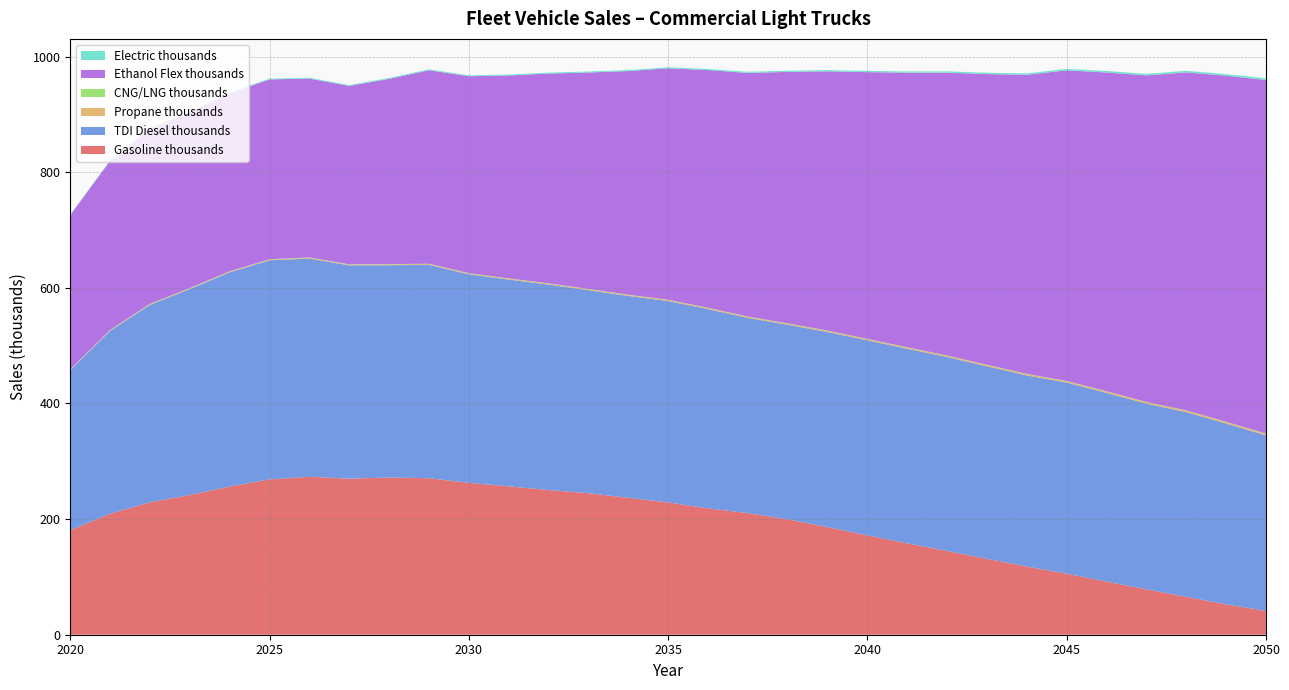

Reading left to right, extract all data points from this chart.

Gasoline thousands: 2020=180.7	2021=209.3	2022=229.1	2023=241.7	2024=256.3	2025=268.6	2026=273.2	2027=270.0	2028=271.9	2029=270.7	2030=262.7	2031=256.6	2032=250.3	2033=244.8	2034=236.8	2035=228.8	2036=218.6	2037=210.3	2038=199.5	2039=186.0	2040=171.8	2041=158.0	2042=144.8	2043=131.3	2044=117.9	2045=105.5	2046=91.9	2047=78.4	2048=65.5	2049=52.5	2050=41.2
TDI Diesel thousands: 2020=276.8	2021=316.2	2022=341.4	2023=356.2	2024=370.5	2025=378.9	2026=377.4	2027=368.8	2028=367.2	2029=369.0	2030=360.7	2031=357.6	2032=355.4	2033=351.0	2034=349.2	2035=348.3	2036=344.6	2037=337.6	2038=336.6	2039=337.5	2040=337.3	2041=336.6	2042=335.4	2043=332.9	2044=330.5	2045=330.6	2046=326.3	2047=321.2	2048=319.4	2049=312.7	2050=303.5
Propane thousands: 2020=0.8	2021=0.9	2022=1.0	2023=1.1	2024=1.2	2025=1.2	2026=1.3	2027=1.3	2028=1.4	2029=1.4	2030=1.5	2031=1.5	2032=1.6	2033=1.6	2034=1.7	2035=1.7	2036=1.8	2037=1.8	2038=1.9	2039=1.9	2040=2.0	2041=2.0	2042=2.1	2043=2.2	2044=2.2	2045=2.3	2046=2.4	2047=2.4	2048=2.5	2049=2.6	2050=2.6
CNG/LNG thousands: 2020=0.6	2021=0.6	2022=0.6	2023=0.6	2024=0.6	2025=0.6	2026=0.6	2027=0.5	2028=0.5	2029=0.5	2030=0.5	2031=0.5	2032=0.5	2033=0.5	2034=0.5	2035=0.5	2036=0.5	2037=0.5	2038=0.5	2039=0.5	2040=0.5	2041=0.5	2042=0.5	2043=0.5	2044=0.5	2045=0.5	2046=0.5	2047=0.5	2048=0.5	2049=0.5	2050=0.5
Ethanol Flex thousands: 2020=266.9	2021=292.4	2022=303.1	2023=303.5	2024=307.9	2025=311.0	2026=309.5	2027=308.6	2028=320.5	2029=334.6	2030=340.6	2031=351.0	2032=362.8	2033=374.4	2034=386.7	2035=400.3	2036=411.1	2037=421.4	2038=434.9	2039=448.5	2040=461.4	2041=474.8	2042=489.3	2043=502.8	2044=517.3	2045=537.2	2046=551.3	2047=564.8	2048=584.8	2049=598.5	2050=611.6
Electric thousands: 2020=0.9	2021=1.0	2022=1.1	2023=1.2	2024=1.3	2025=1.3	2026=1.4	2027=1.4	2028=1.5	2029=1.5	2030=1.6	2031=1.6	2032=1.7	2033=1.7	2034=1.8	2035=1.8	2036=1.9	2037=1.9	2038=2.0	2039=2.1	2040=2.1	2041=2.2	2042=2.3	2043=2.3	2044=2.4	2045=2.5	2046=2.5	2047=2.6	2048=2.7	2049=2.8	2050=2.8